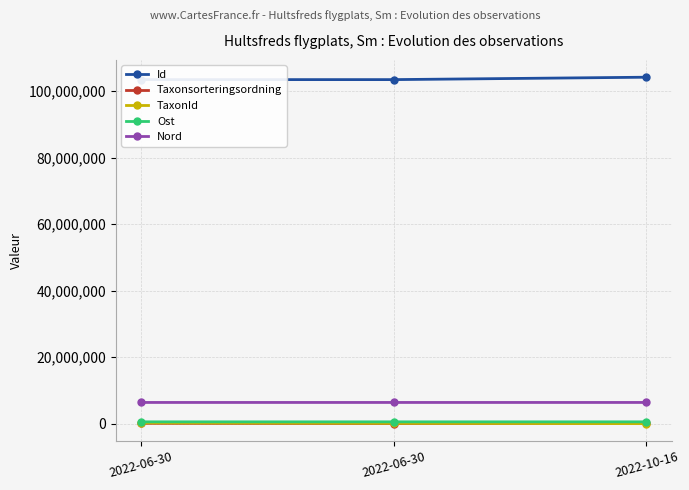

What is the sum of all Nord values?

19129304.9